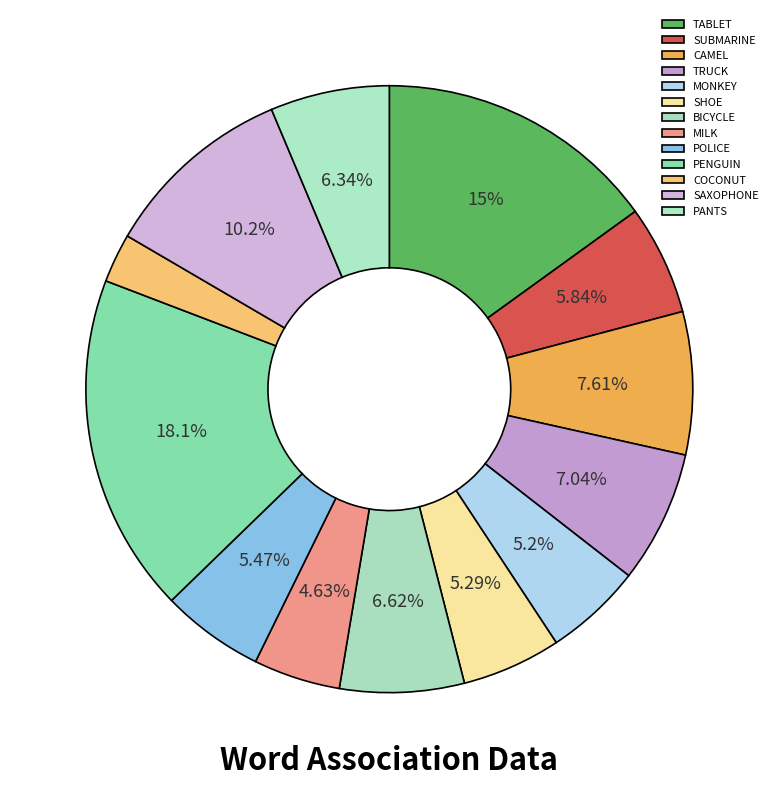

How many slices are in this pie chart?

13